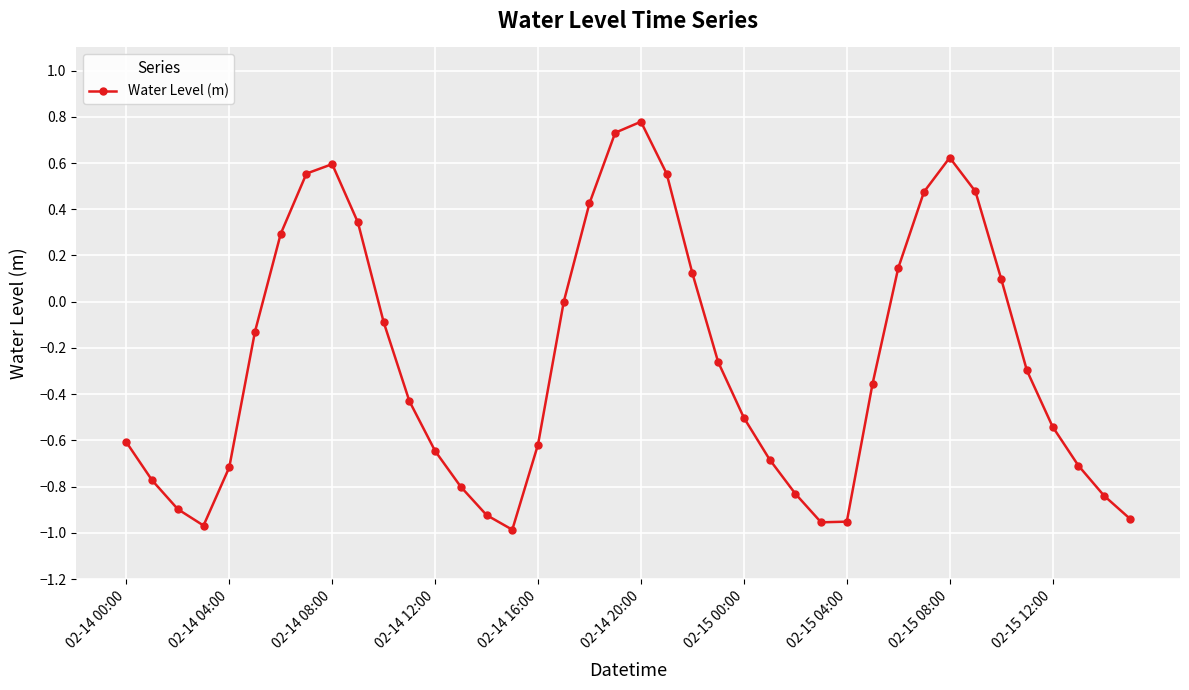

What is the maximum value shown in the chart?

0.8